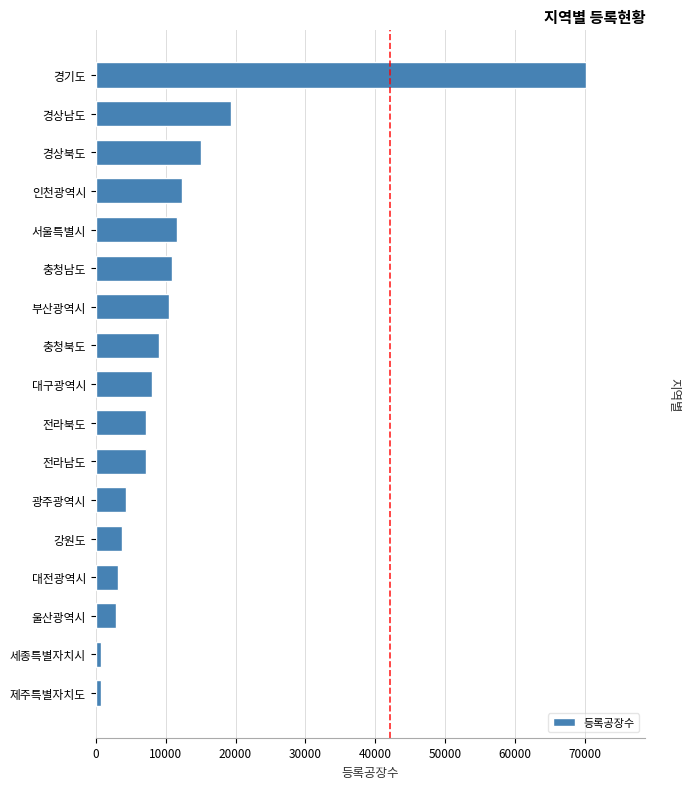

The value at 전라남도 is 3135. True or false?

False